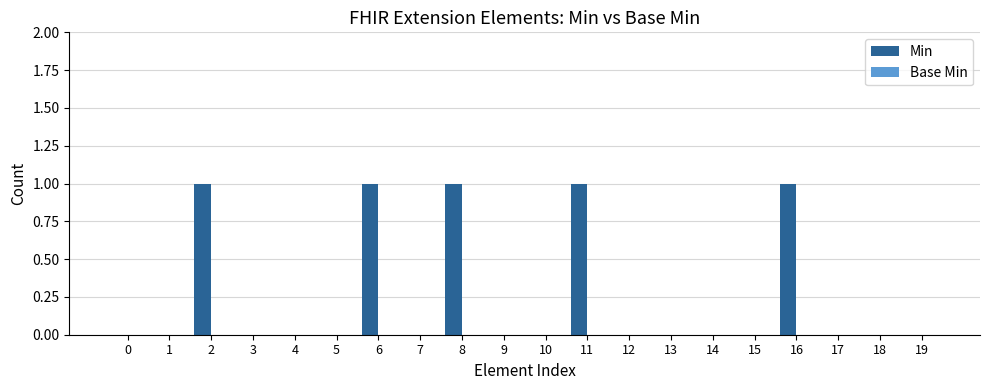

Reading left to right, what are all the values shown in this chart?

0=0	1=0	2=1	3=0	4=0	5=0	6=1	7=0	8=1	9=0	10=0	11=1	12=0	13=0	14=0	15=0	16=1	17=0	18=0	19=0